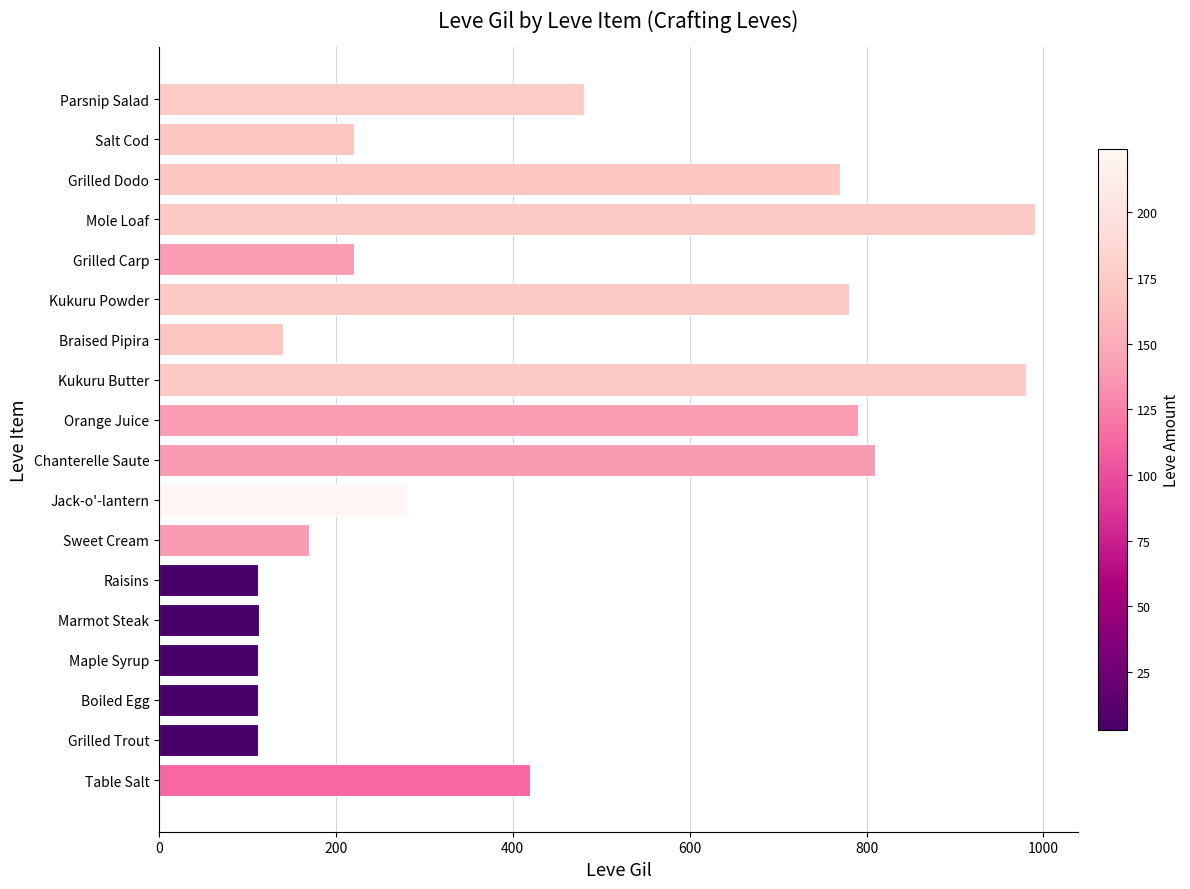

The value at Salt Cod is 220. True or false?

True